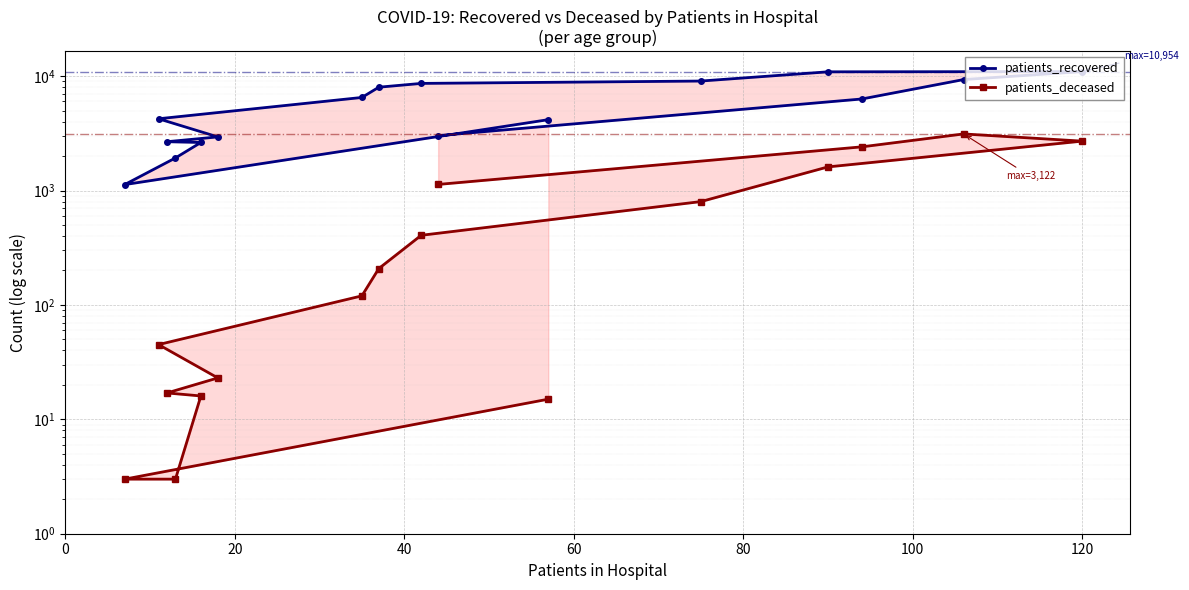

What is the total value across all series at 80?

2687